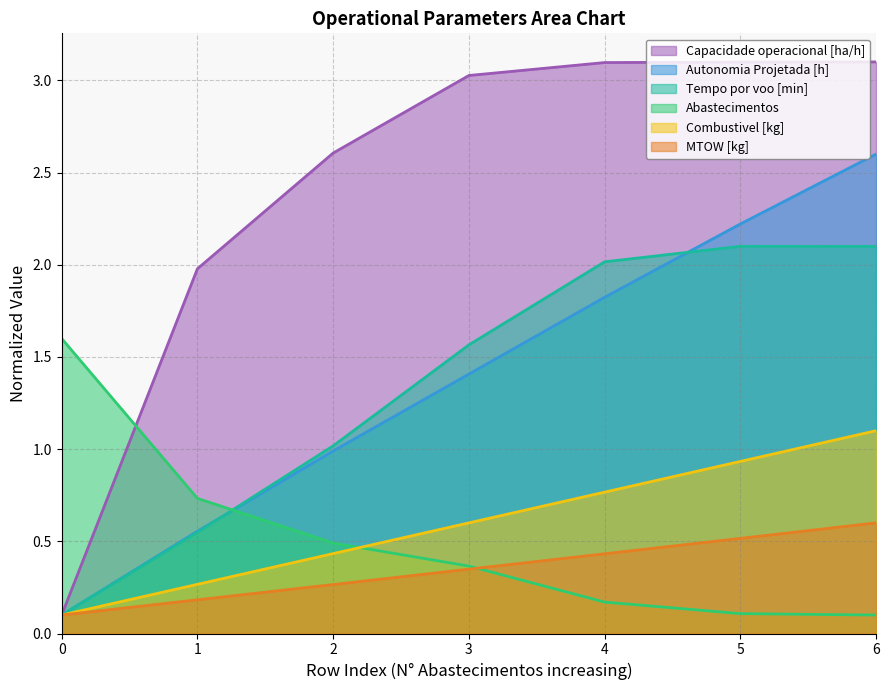

Between 0 and 2, which series saw the biggest shift?

Capacidade operacional [ha/h]